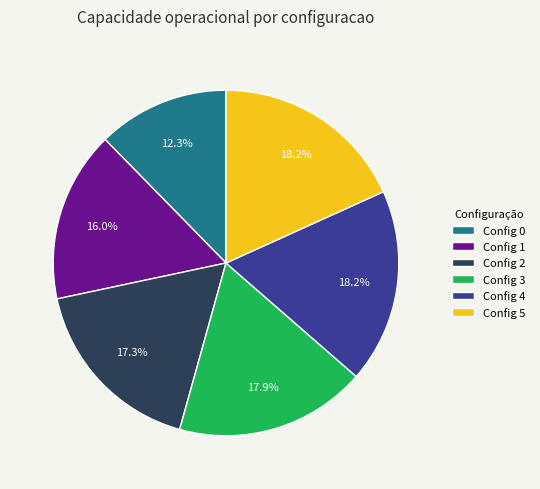

Is the sum of Config 0 and Config 1 greater than half?

No